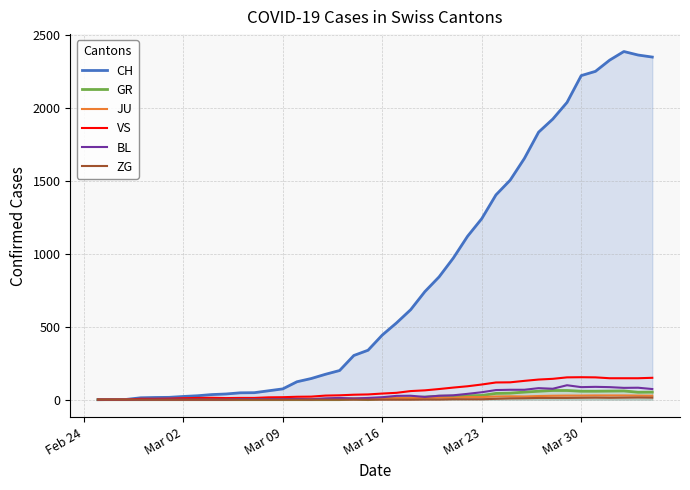

Which series has the largest total across all categories?

CH